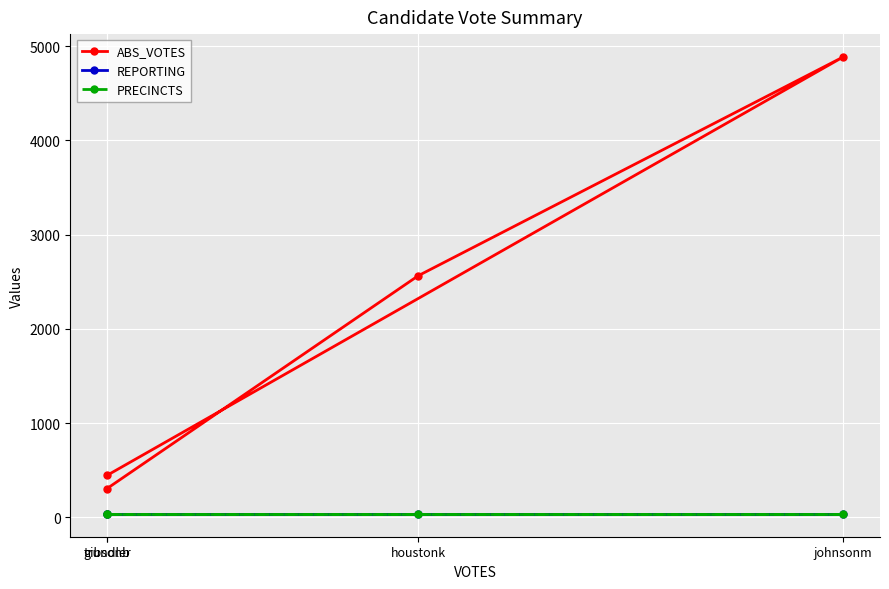

What is the sum of the REPORTING values at houstonk and johnsonm?

74